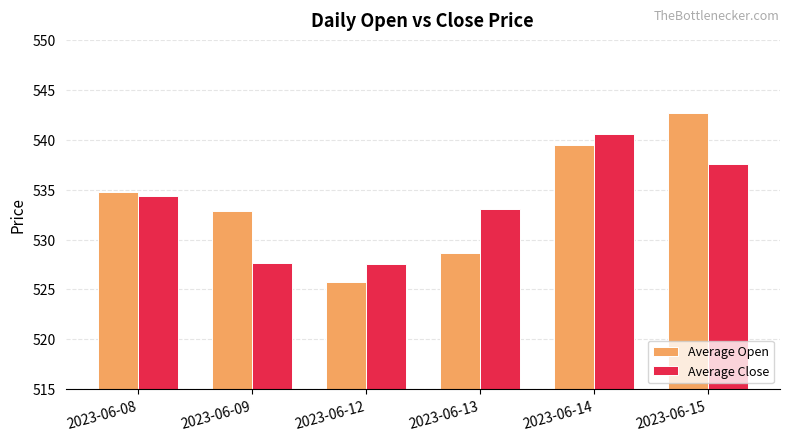

What is the approximate value of Average Open at 2023-06-08?

534.8